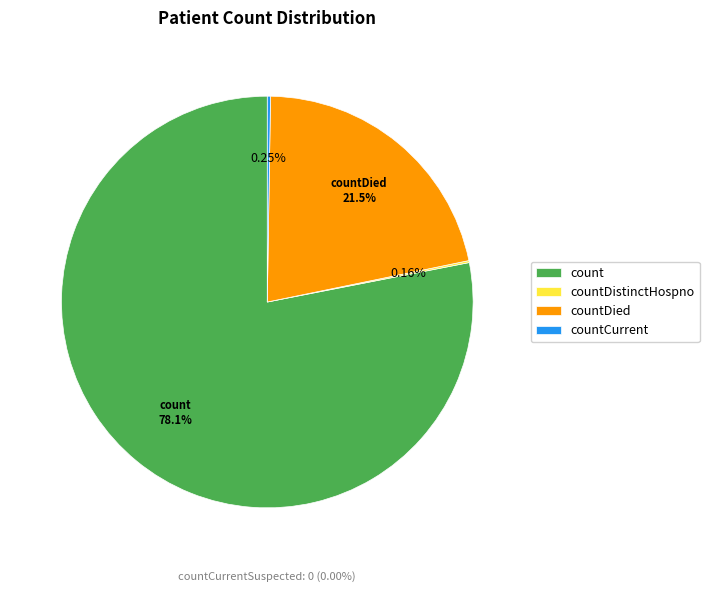

What is the change in value from countDistinctHospno to countCurrent?

+24